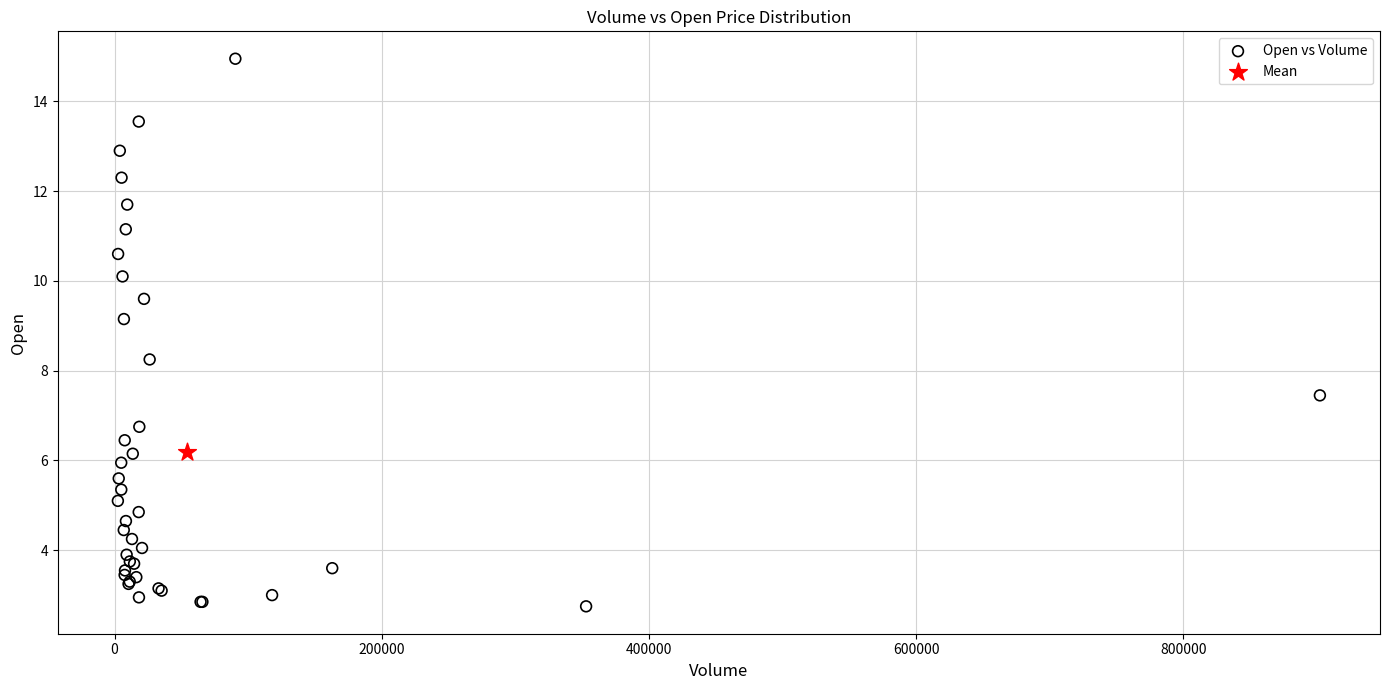

What are all the series names shown in the legend?

Open vs Volume, Mean